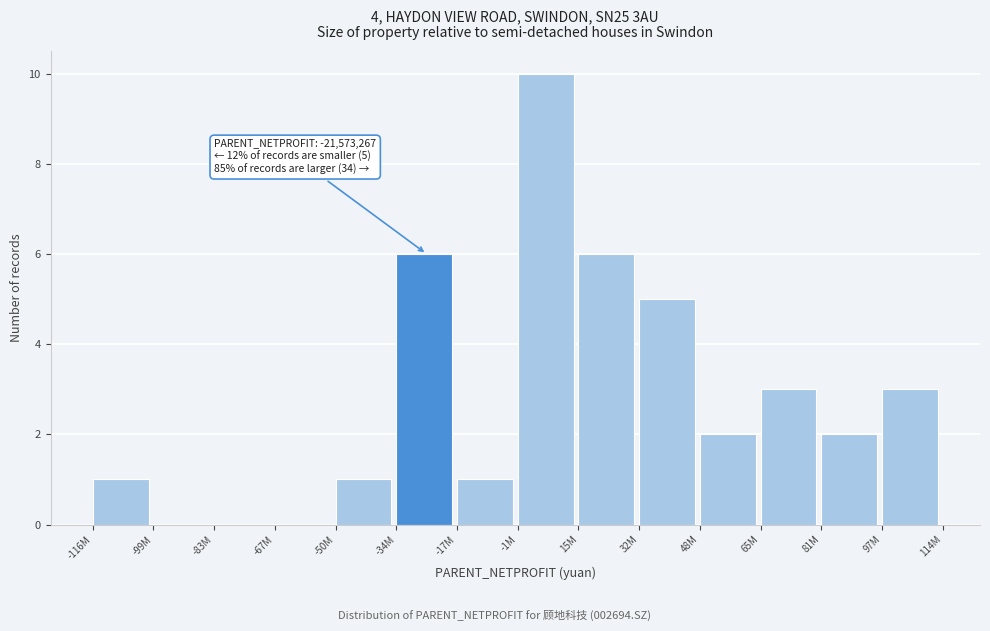

Reading right to left, list all the values displayed in this chart.

97M=3	81M=2	65M=3	48M=2	32M=5	15M=6	-1M=10	-17M=1	-34M=6	-50M=1	-67M=0	-83M=0	-99M=0	-116M=1